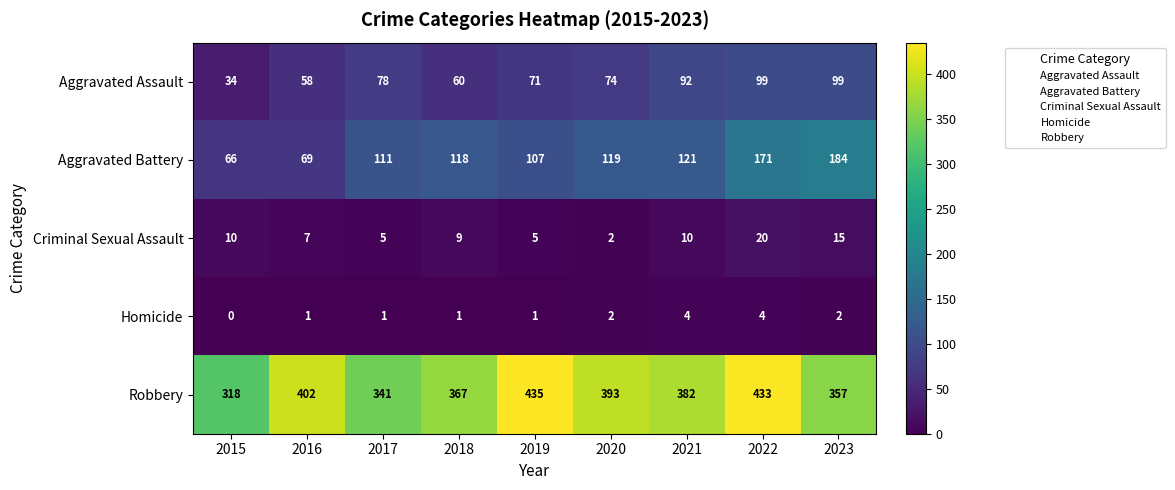

Read the Robbery value at 2019, to the nearest 10.

440